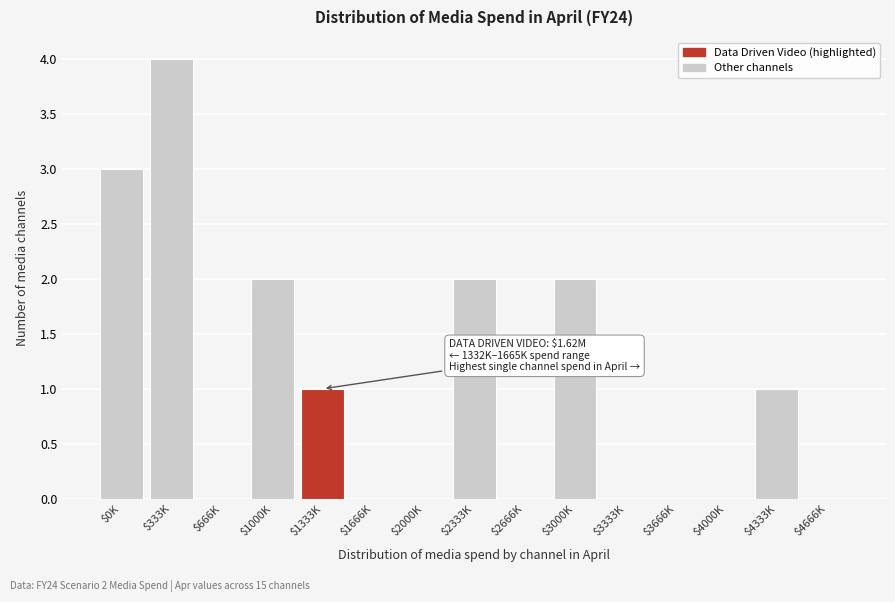

What is the sum of all values?

15